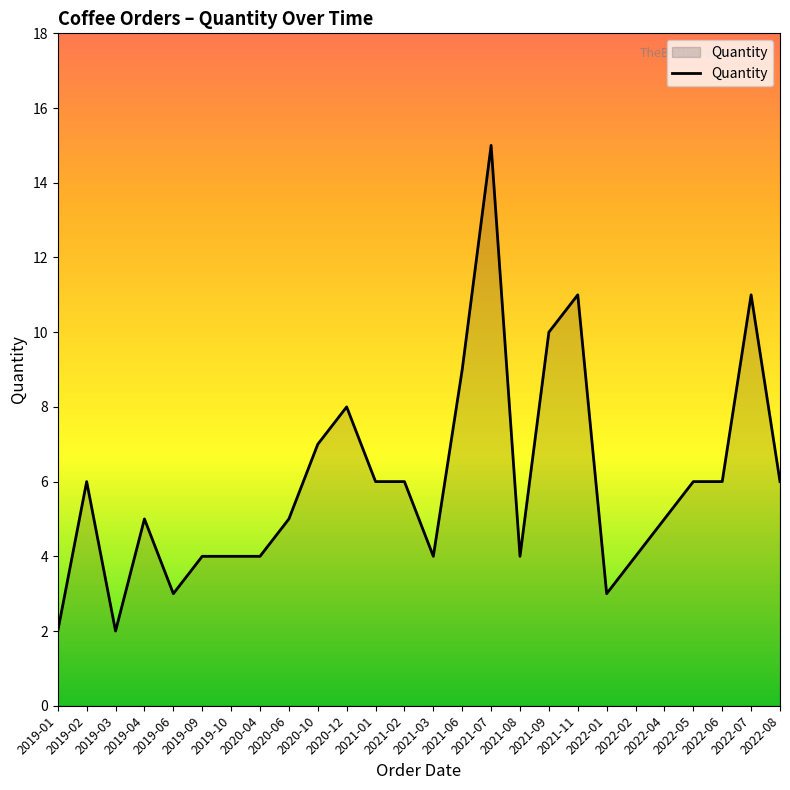

Does the chart have visible grid lines?

No